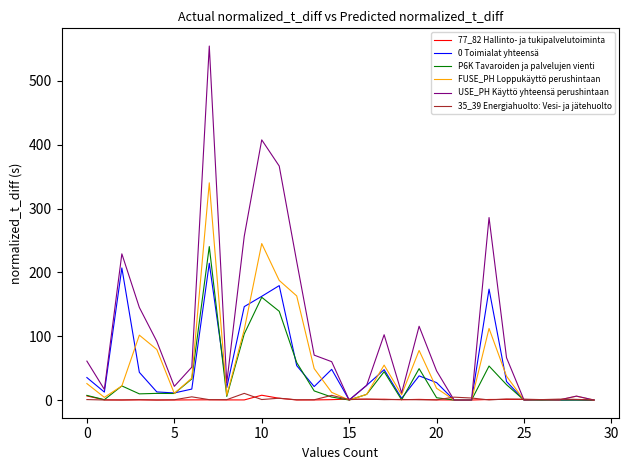

What is the greatest value displayed?

554.5